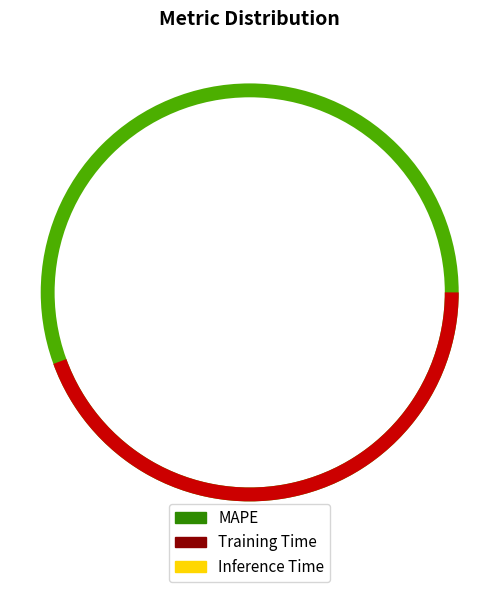

To the nearest percent, what is the average slice percentage?

33%